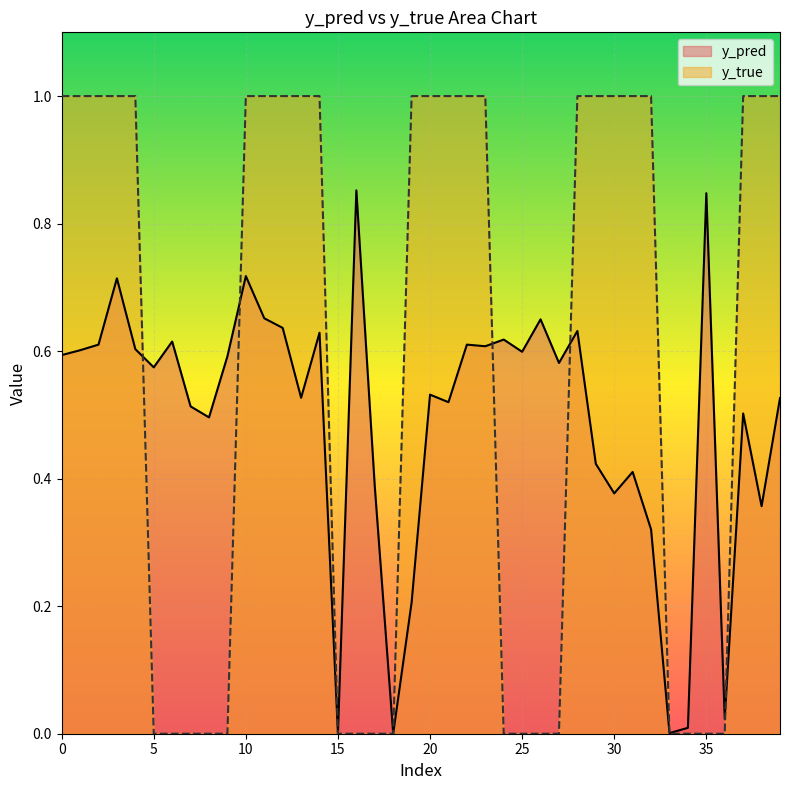

Which series has the largest total across all categories?

y_true